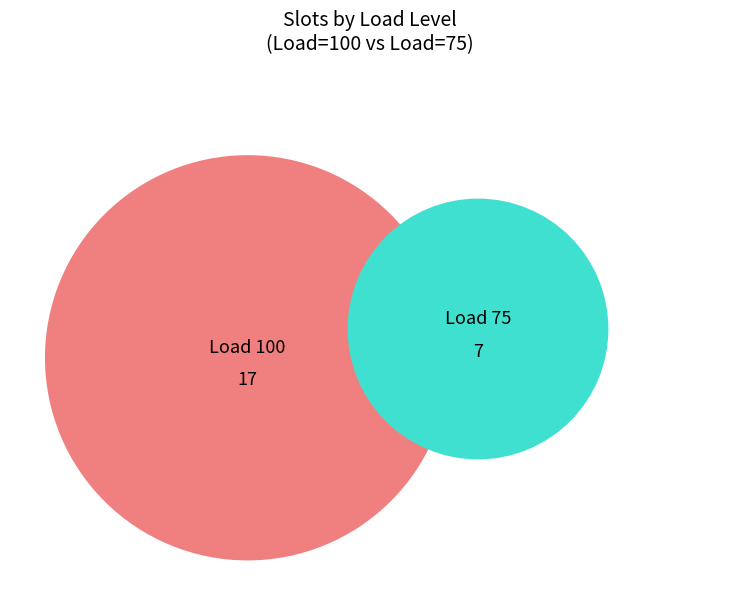

How many slices are in this pie chart?

2